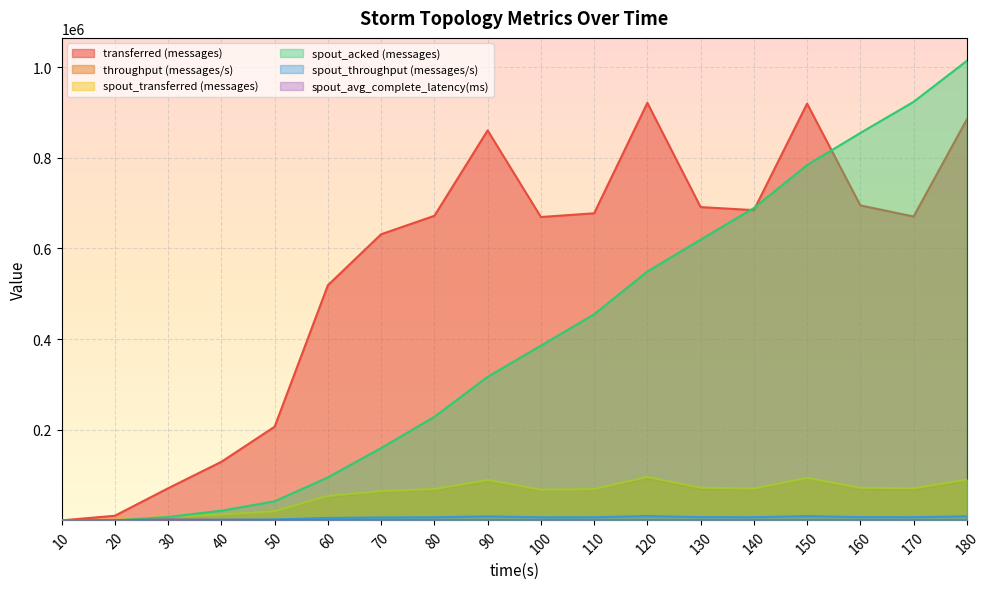

What is the total value across all series at 100?

1196503.8